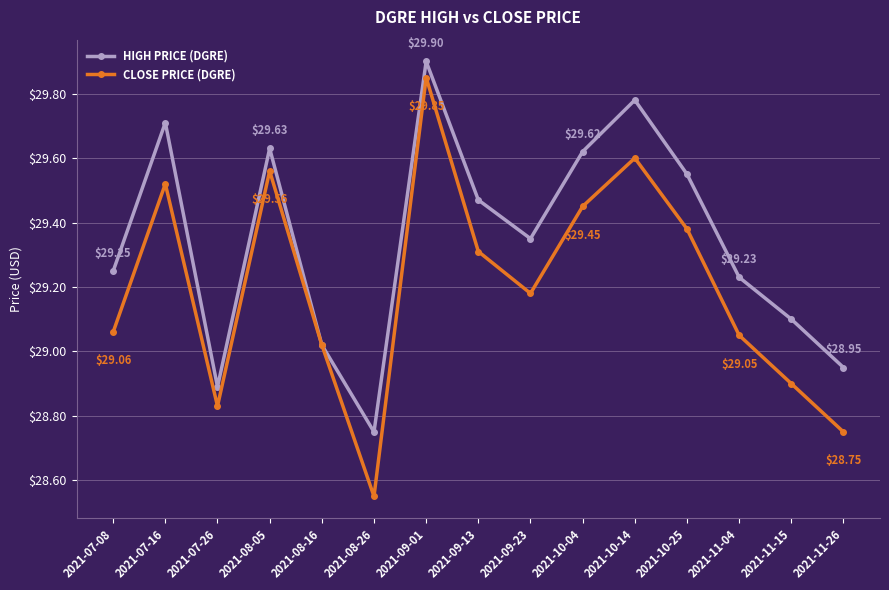

At which category does HIGH PRICE (DGRE) reach its first local peak?

2021-07-16